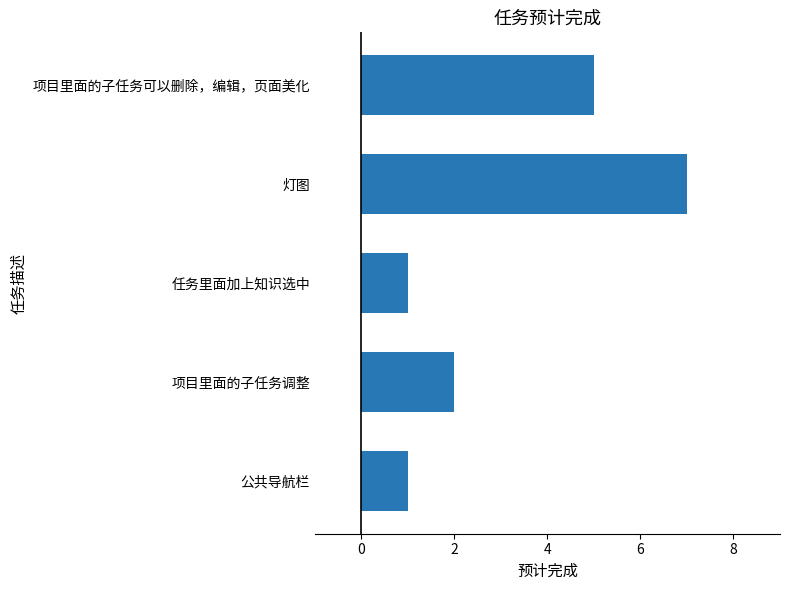

What value does the data have at 灯图?

7